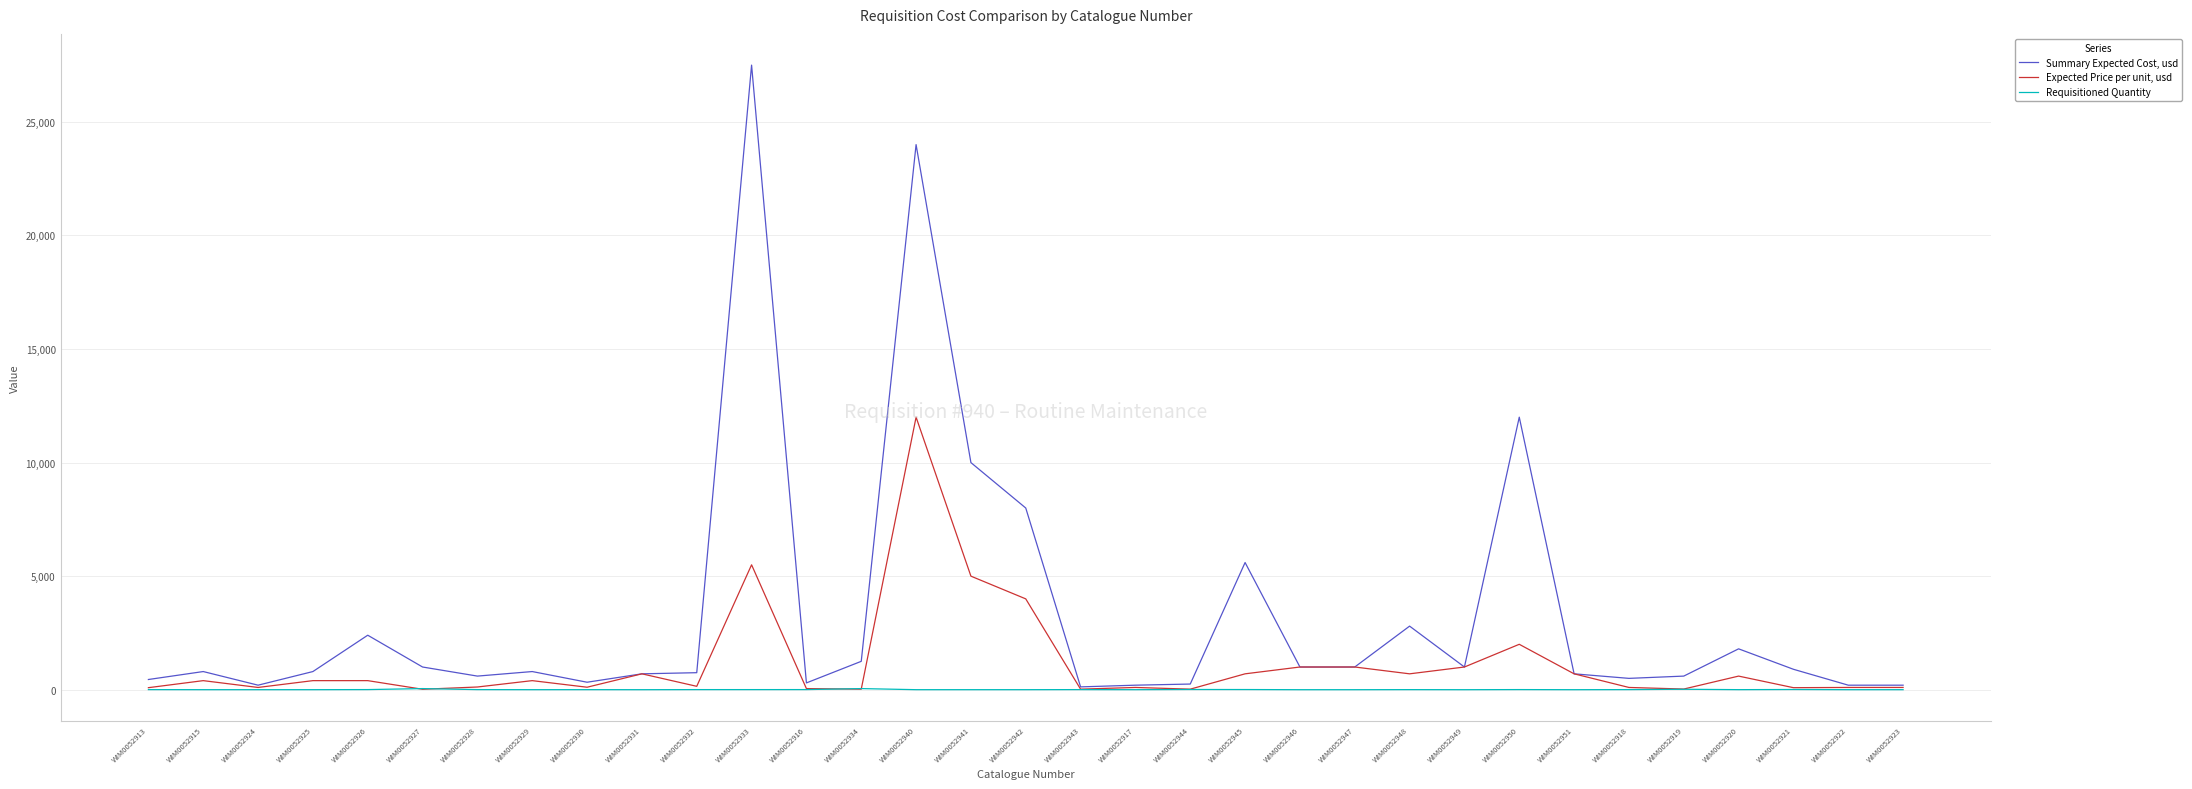

Rank the series at WIM0052925 from highest to lowest value.

Summary Expected Cost, usd, Expected Price per unit, usd, Requisitioned Quantity